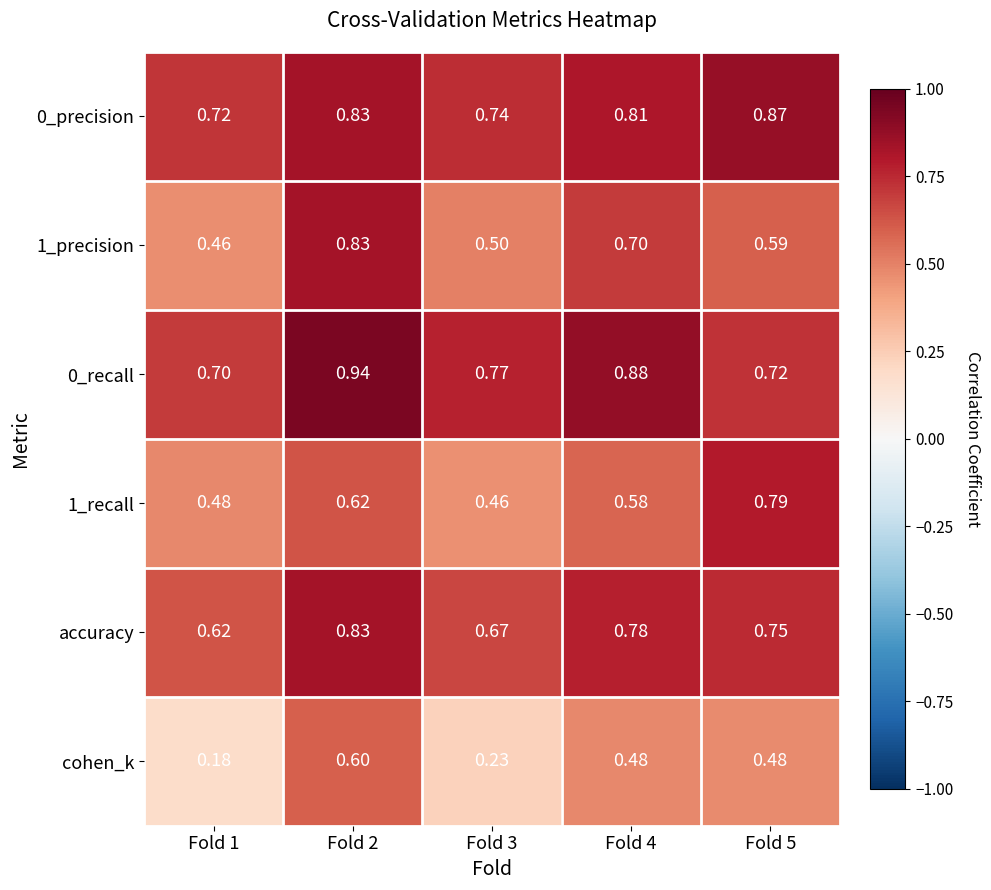

Which series has the largest range (max minus min)?

cohen_k